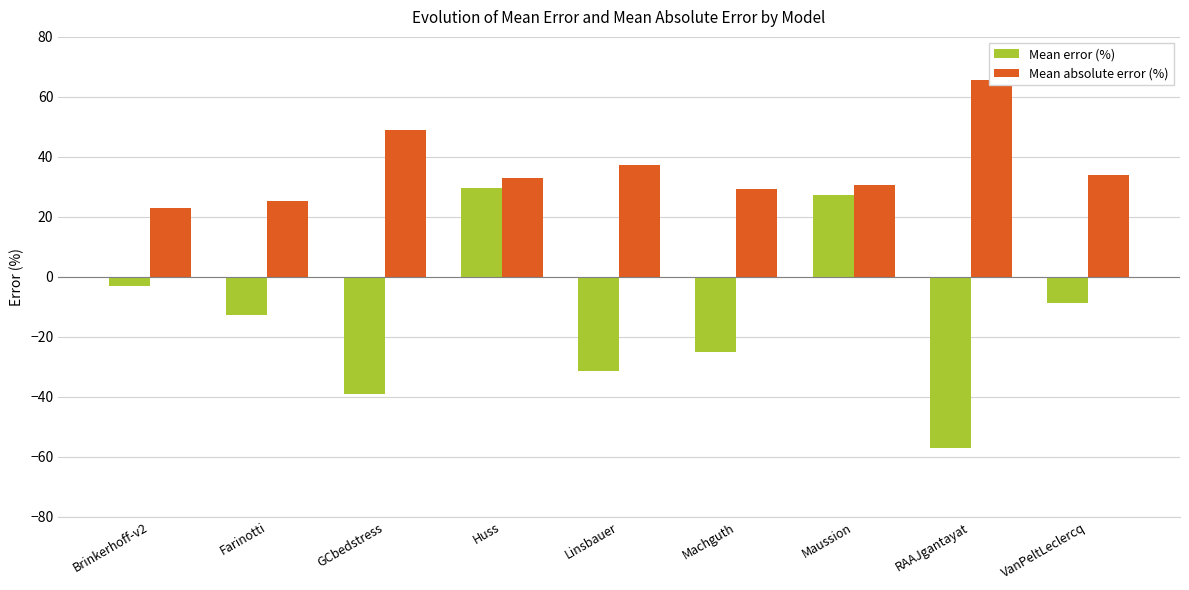

What is the total value across all series at Brinkerhoff-v2?

19.9